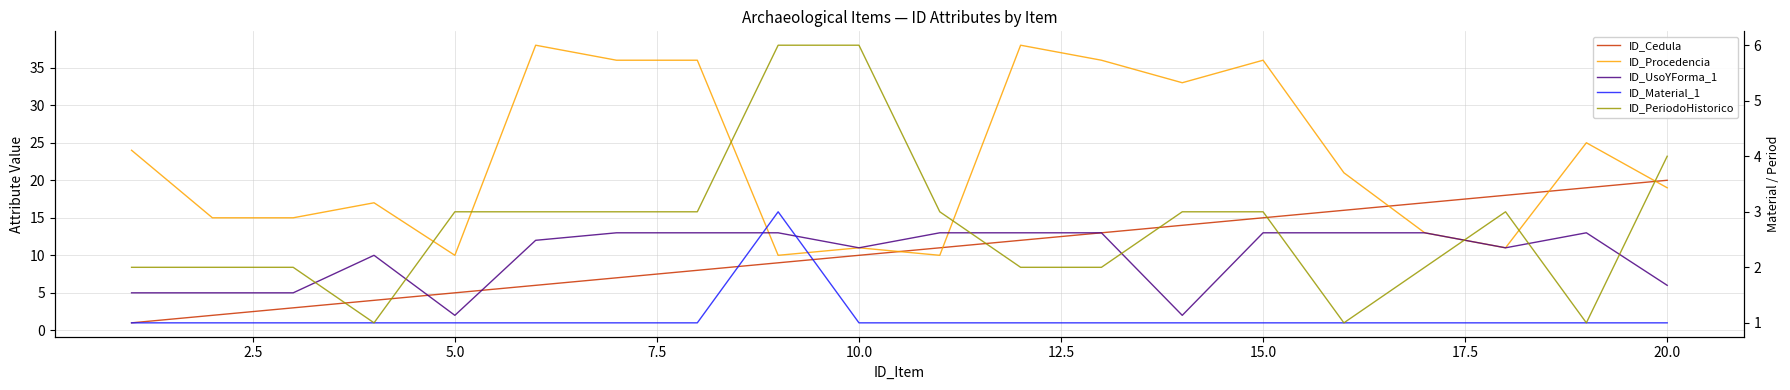

What is the greatest value displayed?

38